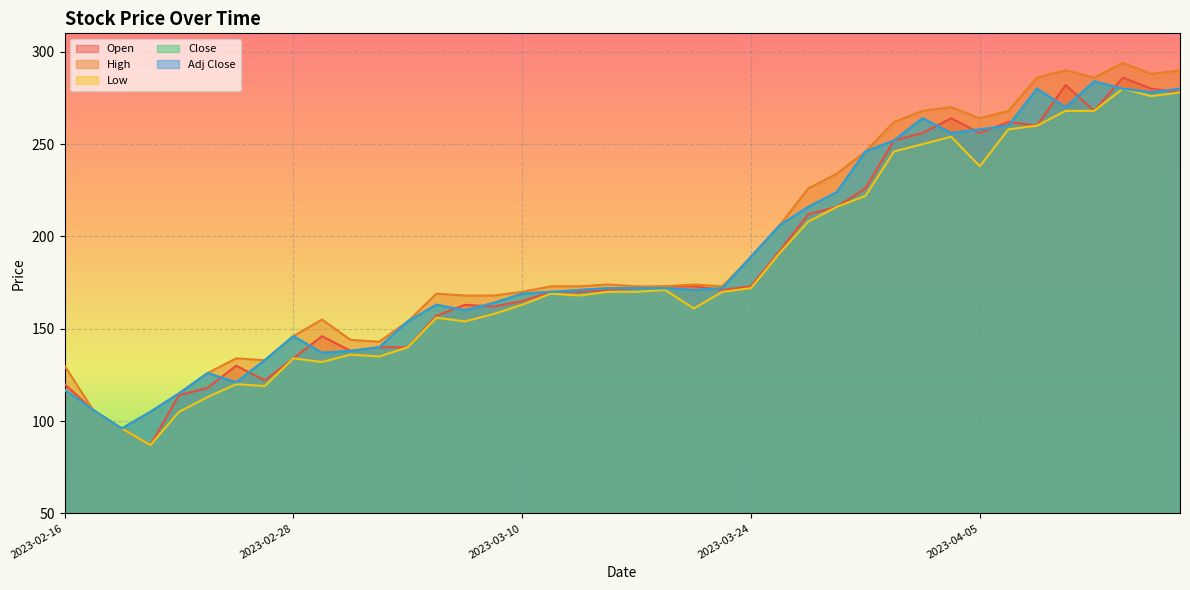

True or false: Low and Close intersect in this chart.

False